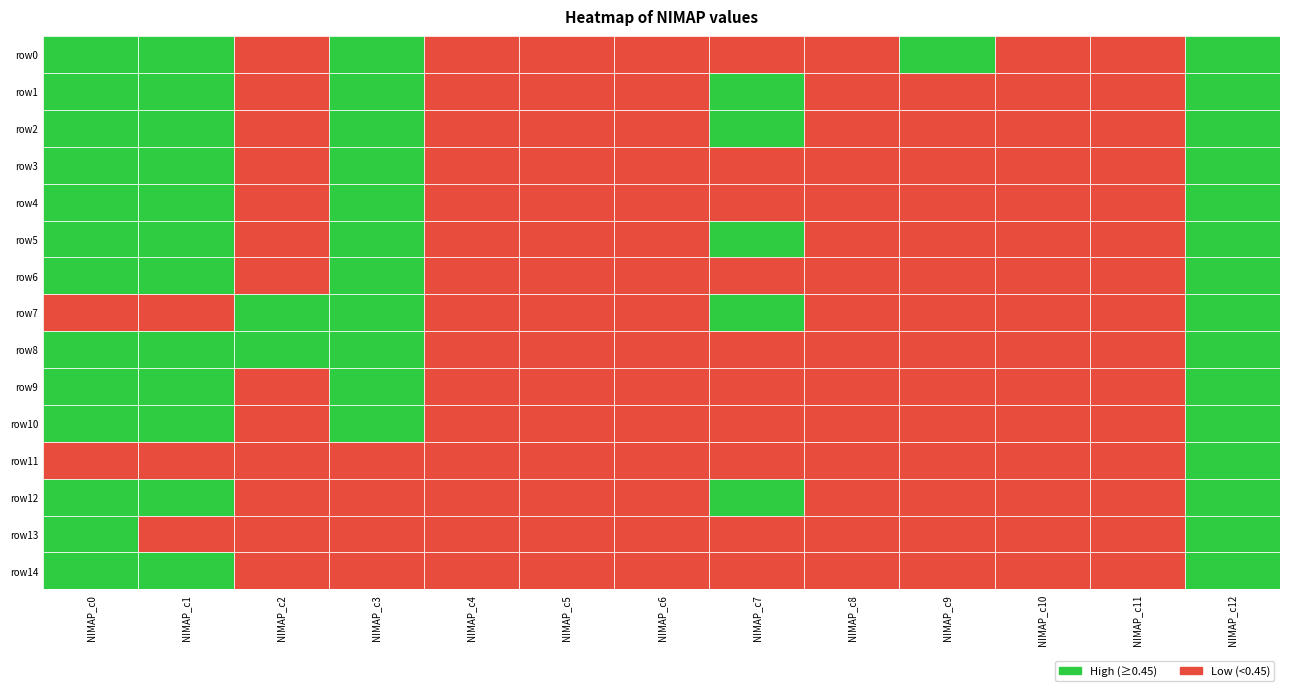

Which series changed the most between 4 and 8?

row0